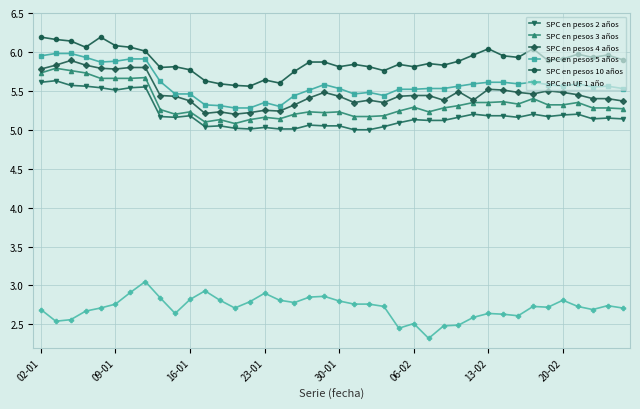

What is the value of the SPC en UF 1 año point at the 27th from the left?

2.3